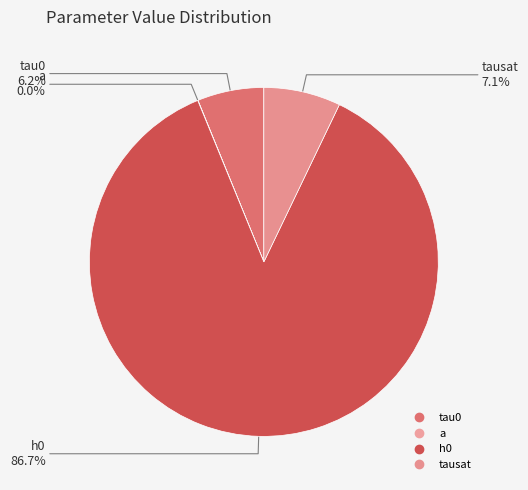

Rank the categories by value from lowest to highest.

a, tau0, tausat, h0